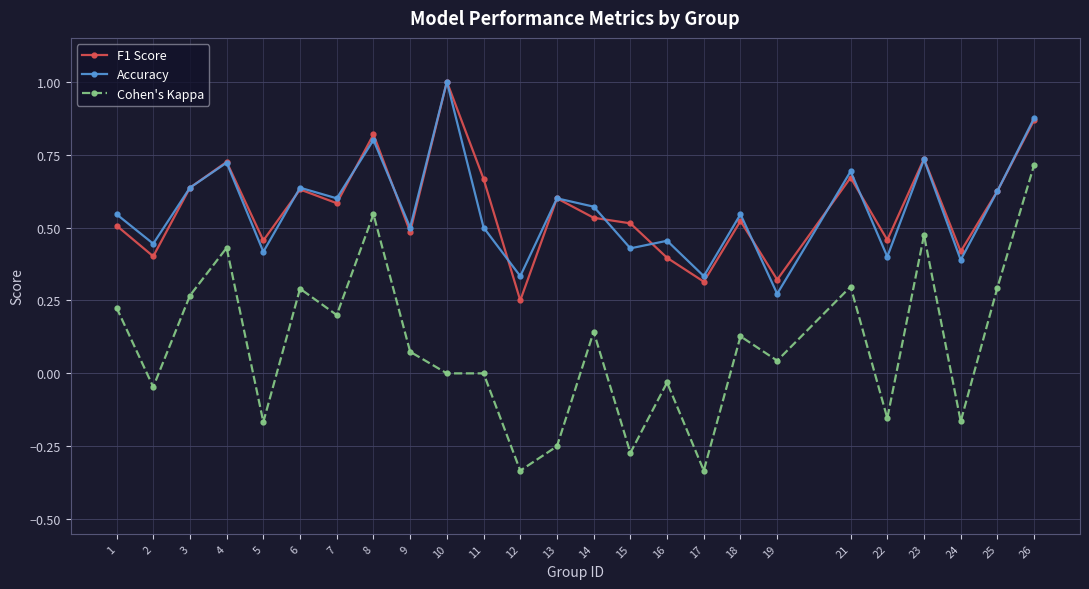

True or false: F1 Score and Accuracy cross at least once.

True